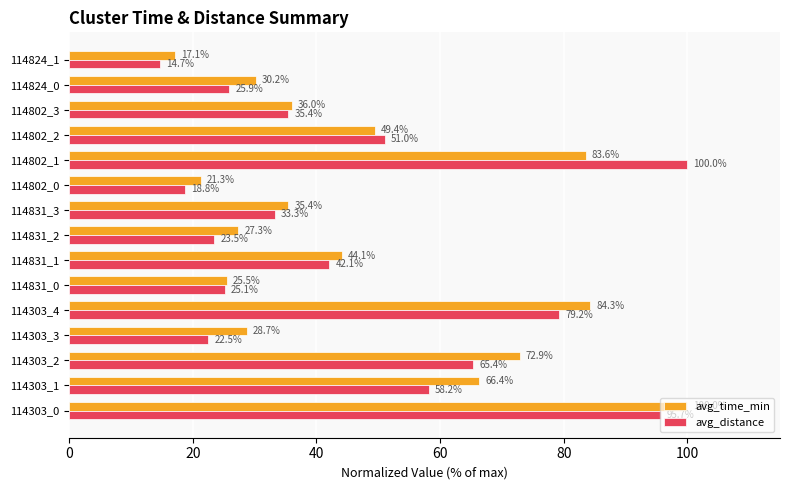

Which series has the largest total across all categories?

avg_time_min